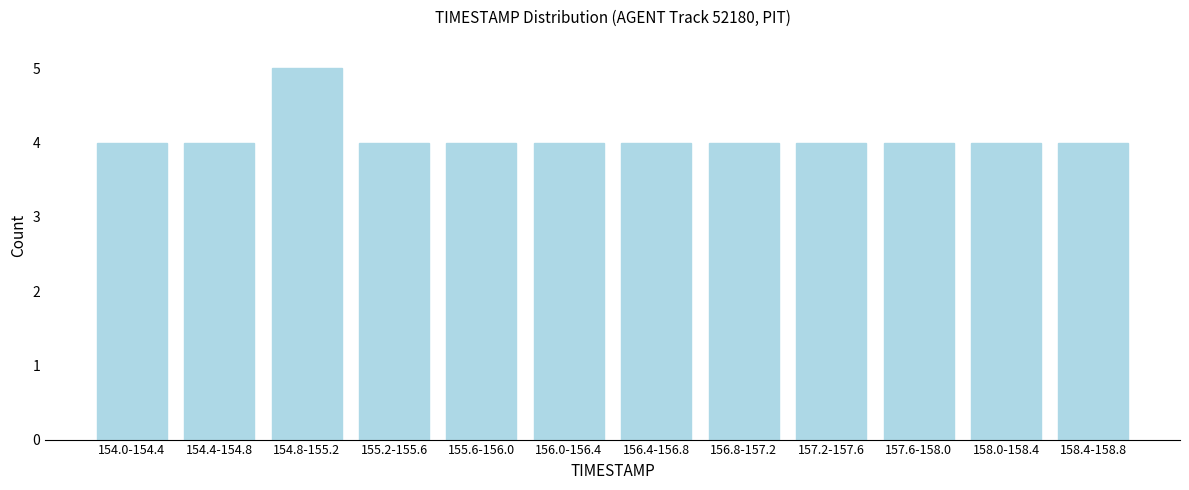

Reading left to right, extract all data points from this chart.

154.0-154.4=4	154.4-154.8=4	154.8-155.2=5	155.2-155.6=4	155.6-156.0=4	156.0-156.4=4	156.4-156.8=4	156.8-157.2=4	157.2-157.6=4	157.6-158.0=4	158.0-158.4=4	158.4-158.8=4